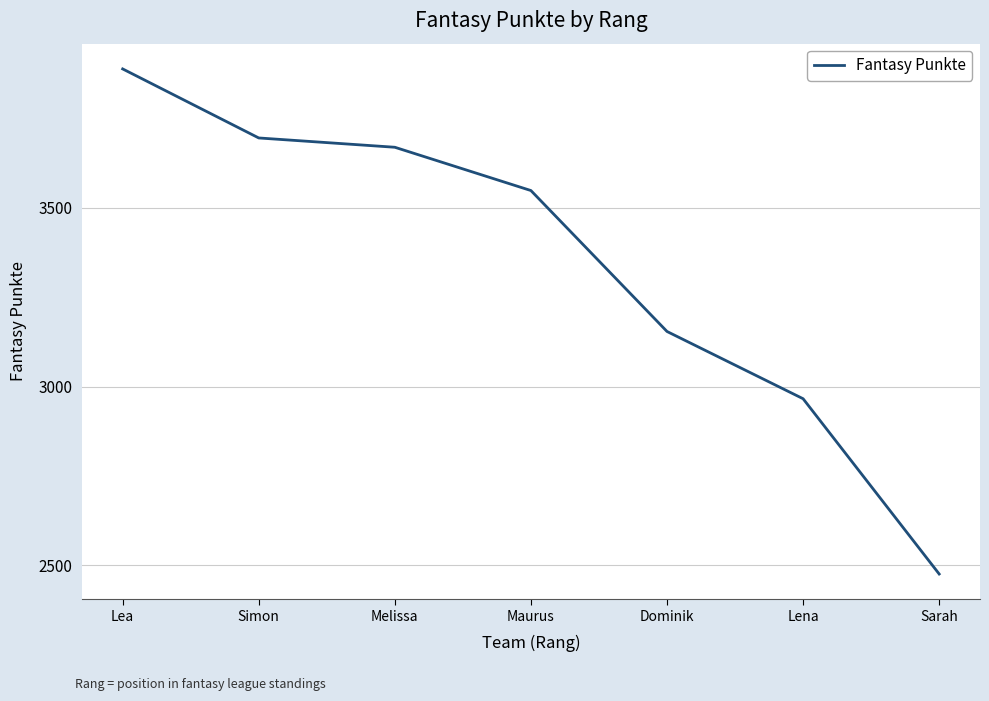

List the labels in order of value, smallest first.

Sarah, Lena, Dominik, Maurus, Melissa, Simon, Lea